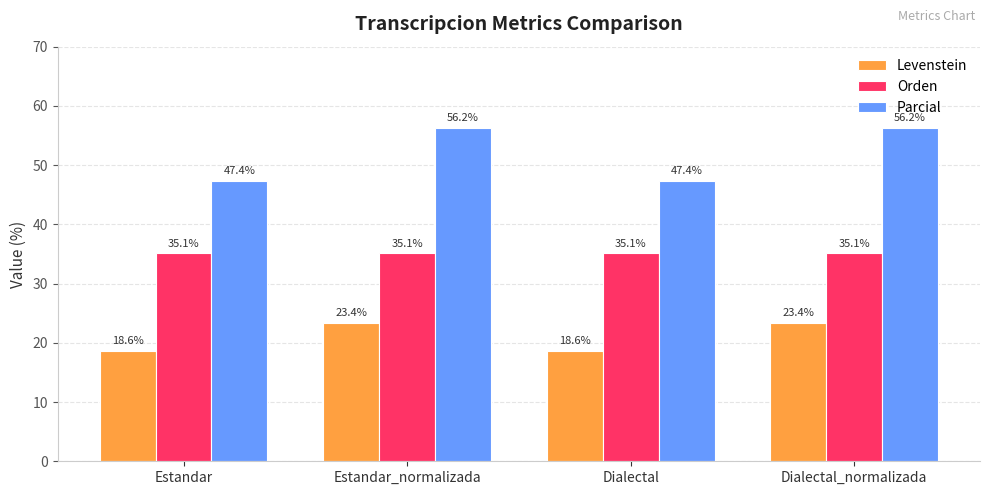

What is the label of the 4th bar from the right?

Estandar